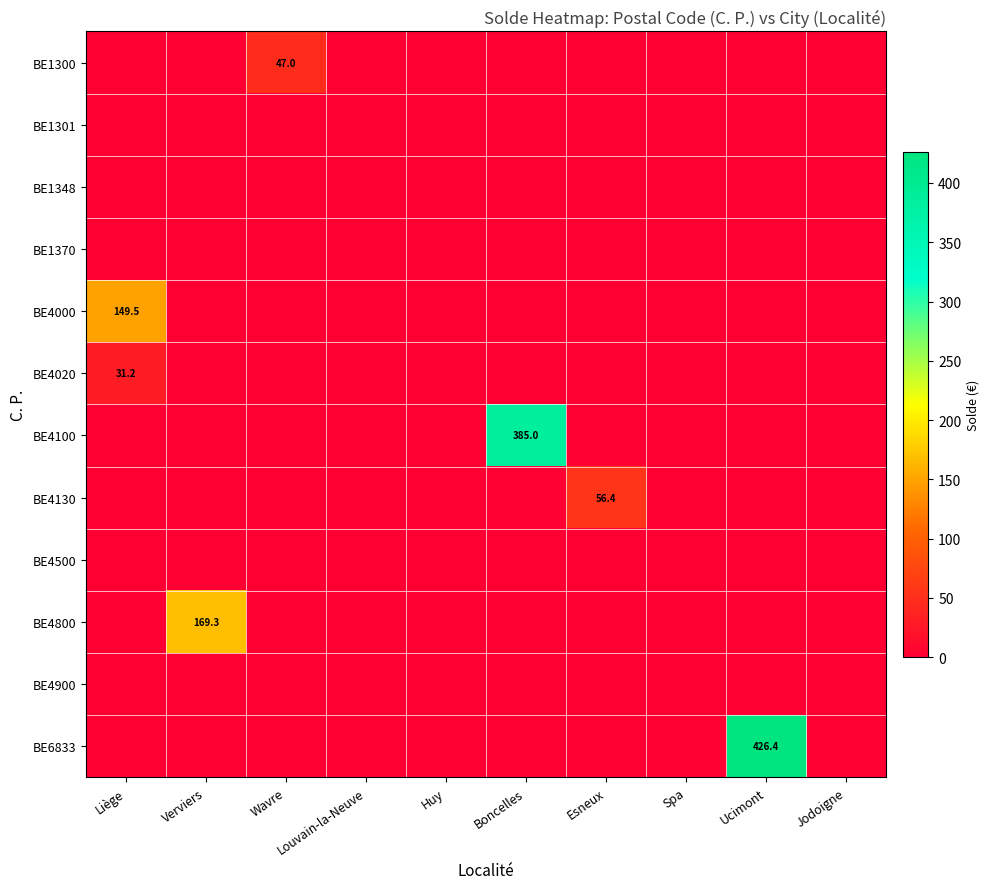

At how many categories does at least one series exceed 334?

2